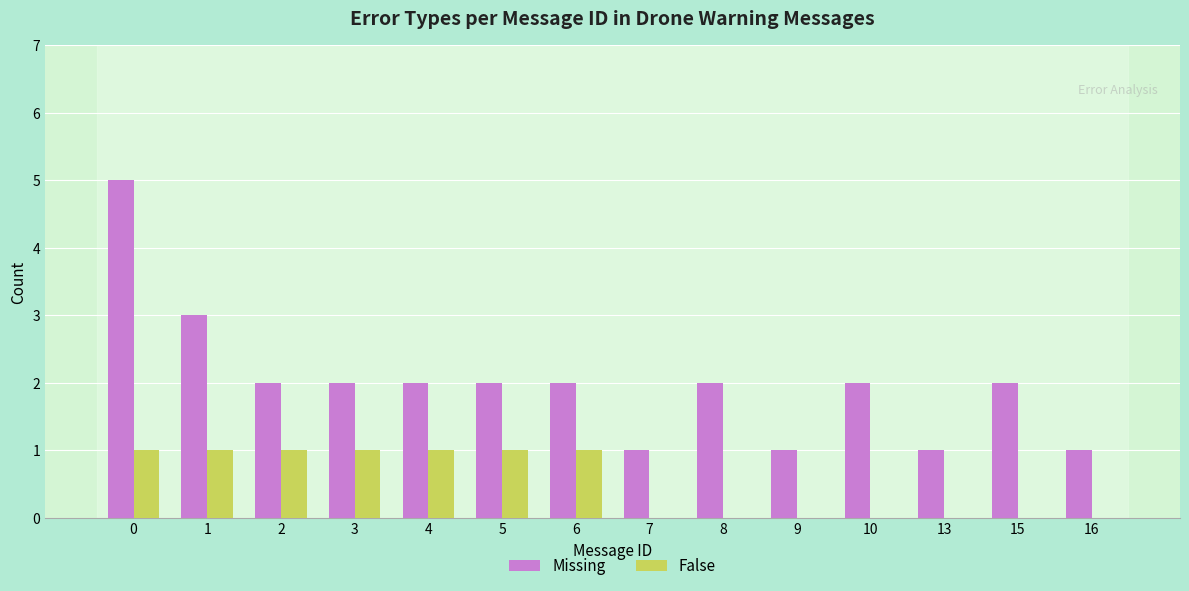

Between 2 and 10, which series saw the biggest shift?

False